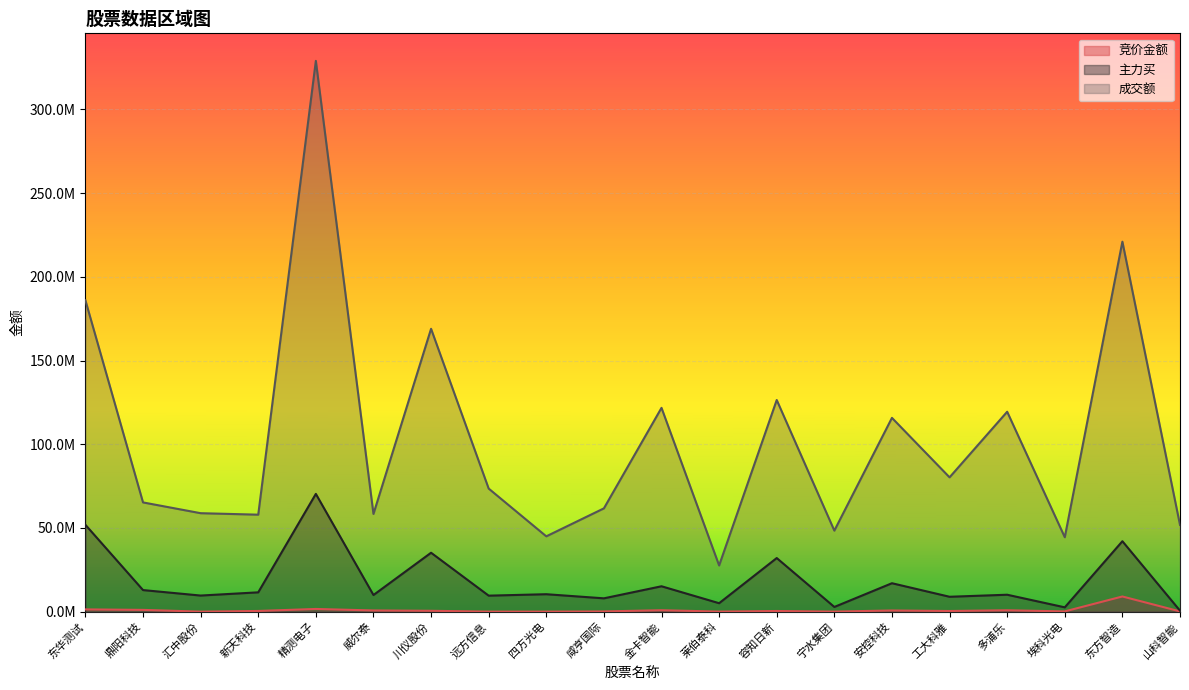

True or false: 成交额 and 竞价金额 cross at least once.

False